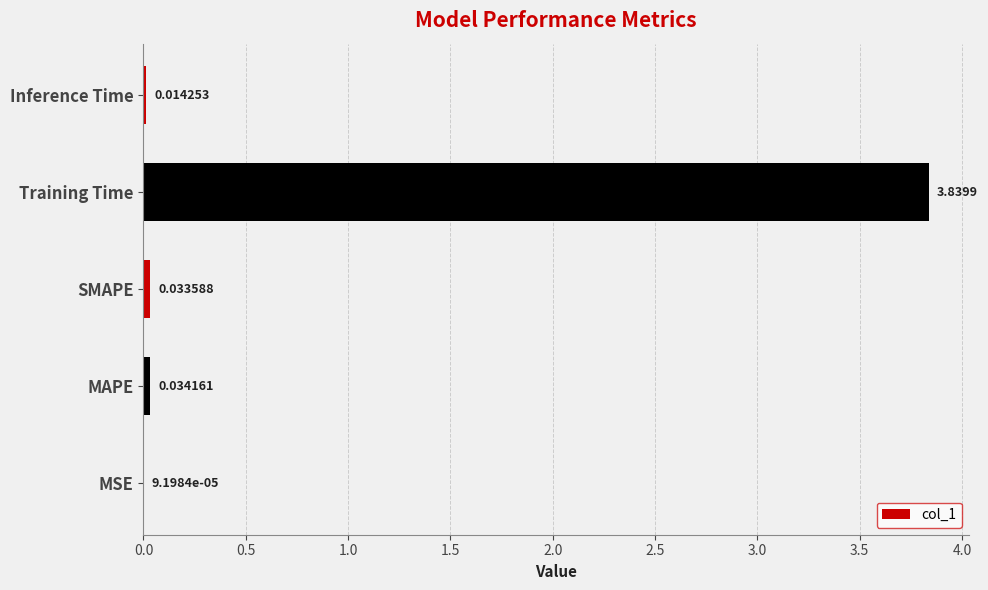

Where is the data nearest to the value 1?

MAPE